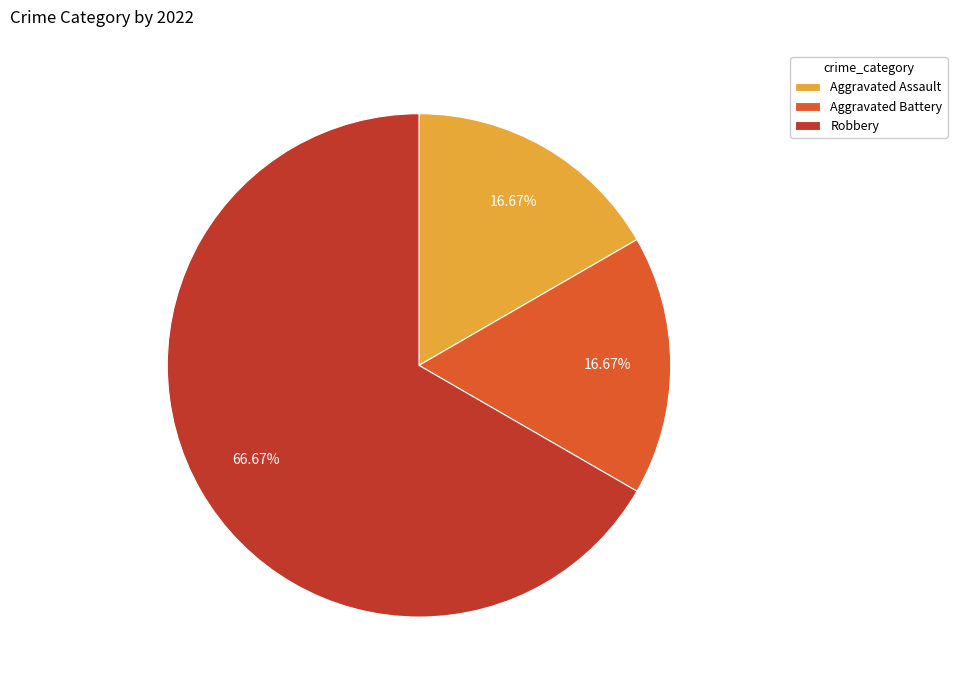

What is the total percentage of Robbery and Aggravated Assault?

83.3%